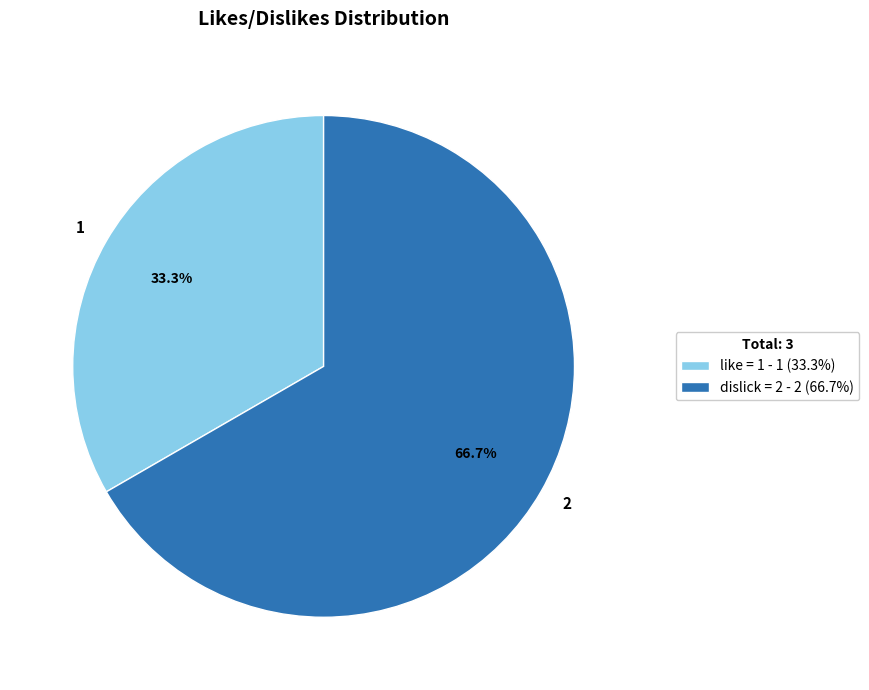

The 1 slice represents 46% of the pie. True or false?

False